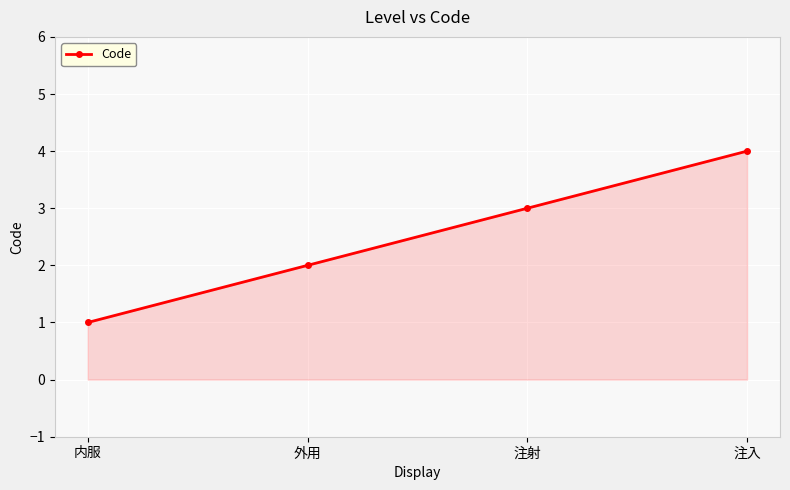

True or false: the data has more than 2 interior local peaks.

False